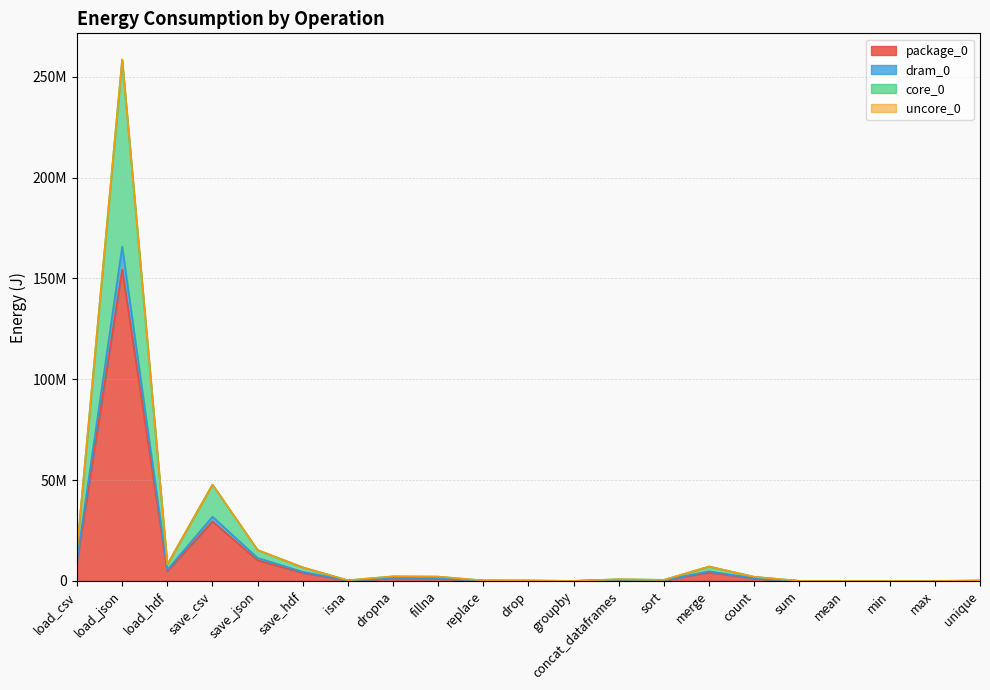

True or false: dram_0 and core_0 intersect in this chart.

False